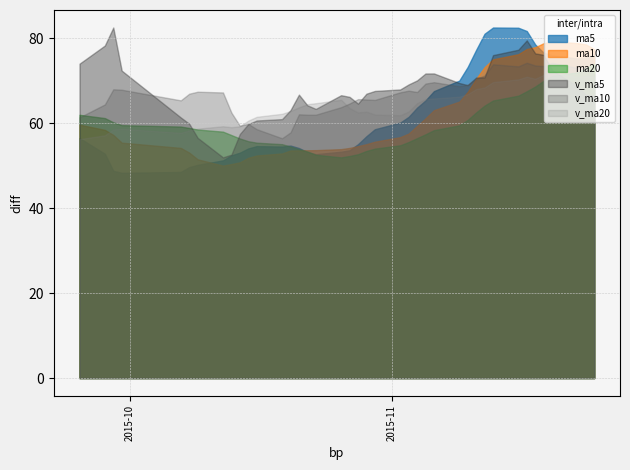

Which series has the widest spread of values?

ma5